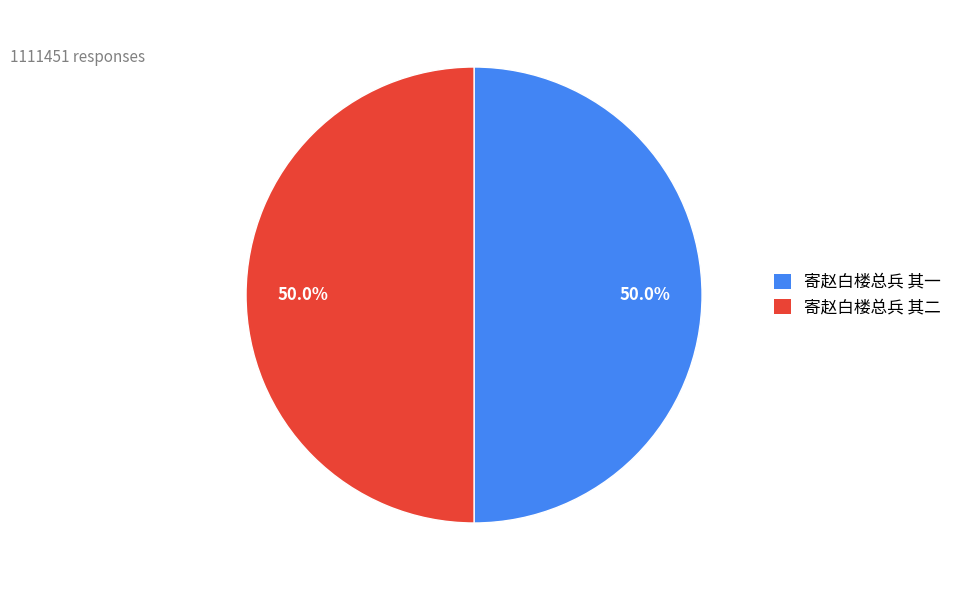

To the nearest percent, what portion does 寄赵白楼总兵 其一 represent?

50%